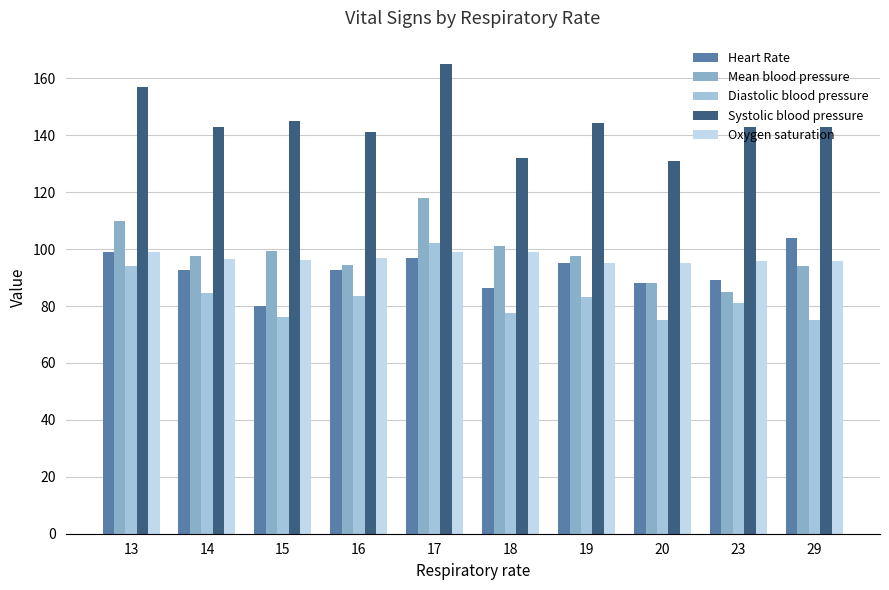

What is the difference between the highest and lowest values at 23?

62.0